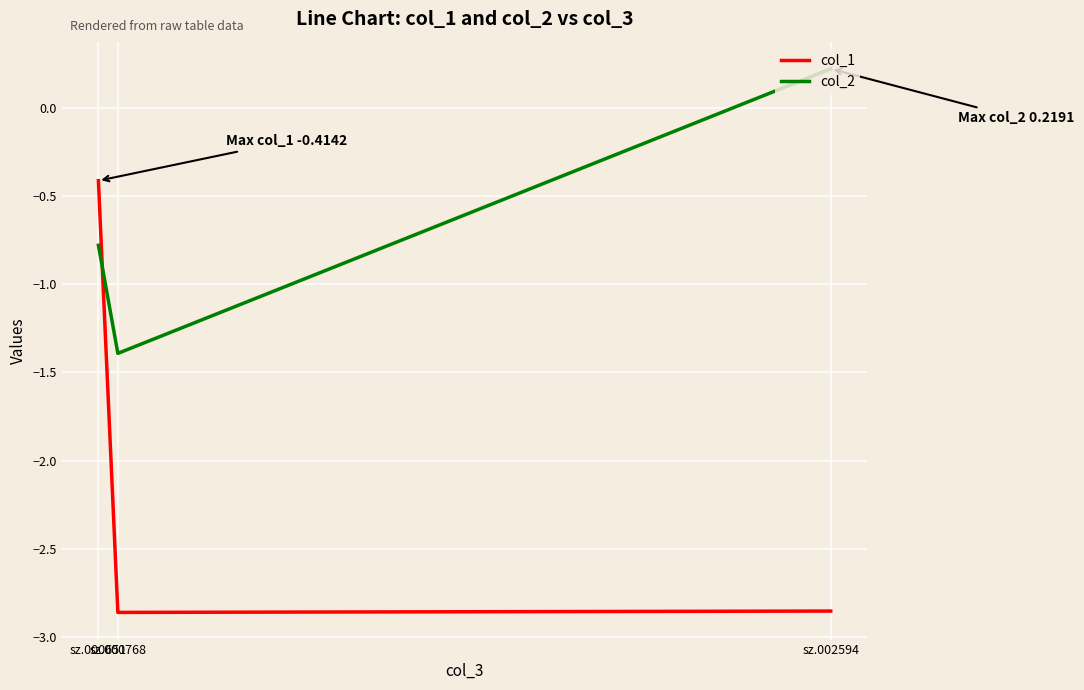

What is the sum of the col_2 values at sz.000651 and sz.002594?

-0.6